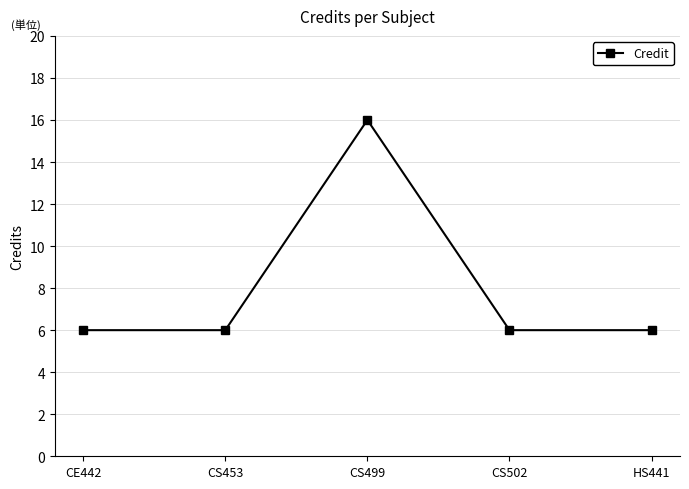

What is the change in value from CE442 to CS499?

+10